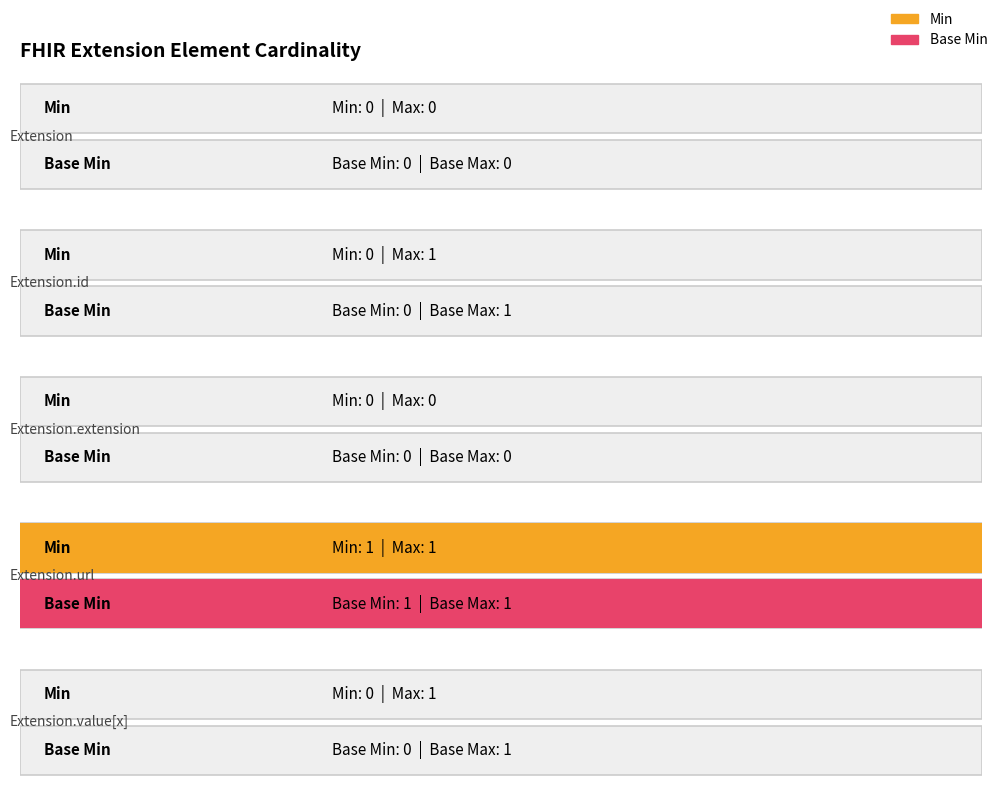

Is it true that Base Min equals 0 at Extension.url?

False